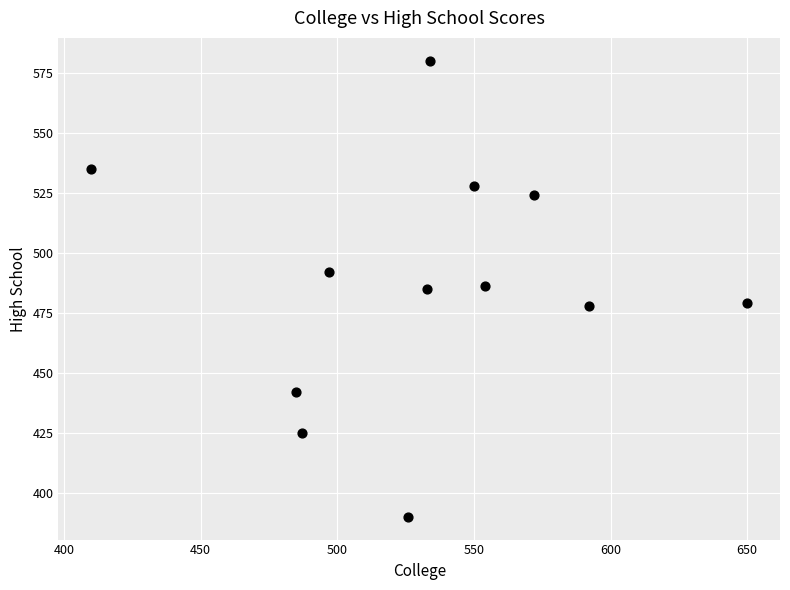

What is the average X value?

532